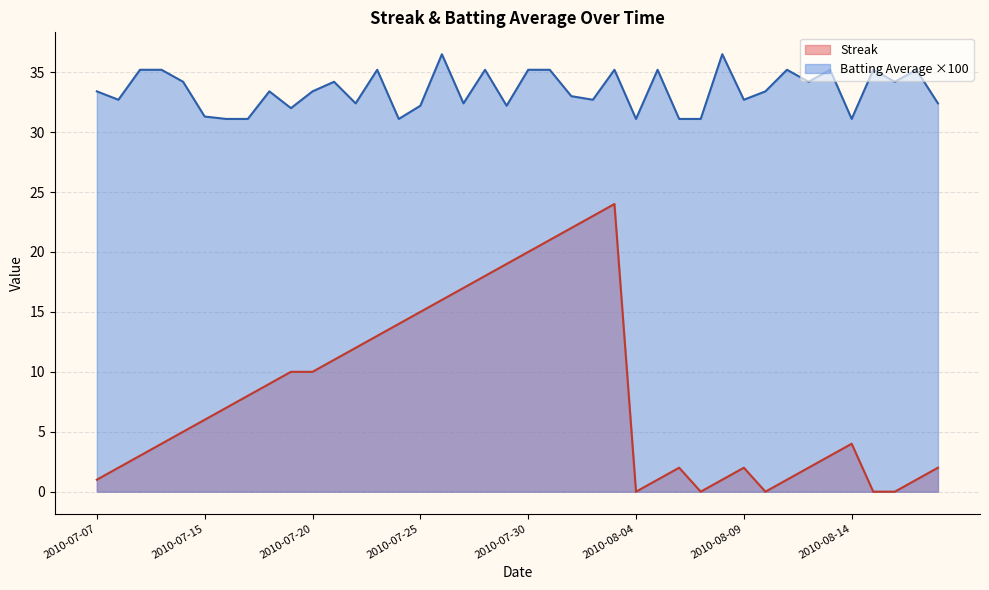

The Batting Average1 series shows 49.8 at 2010-08-10. True or false?

False